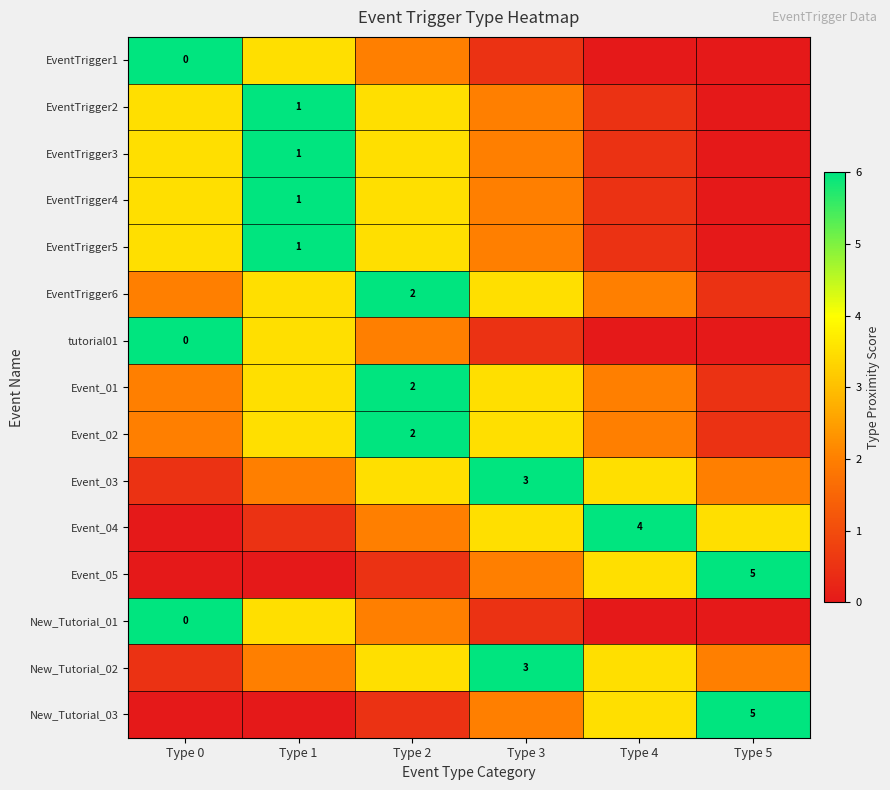

Is it true that EventTrigger3 equals 1.0 at Type 1?

True